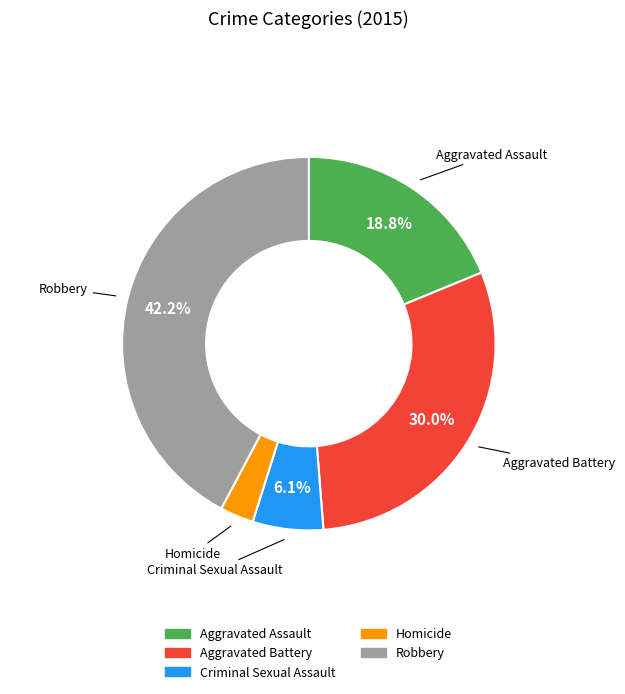

How many segments does this pie chart have?

5